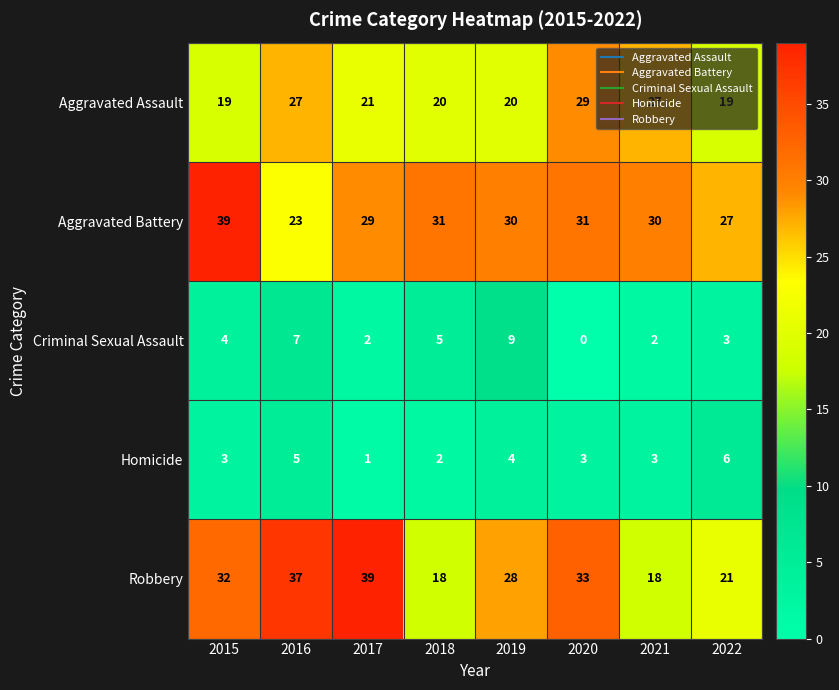

What is the greatest value displayed?

39